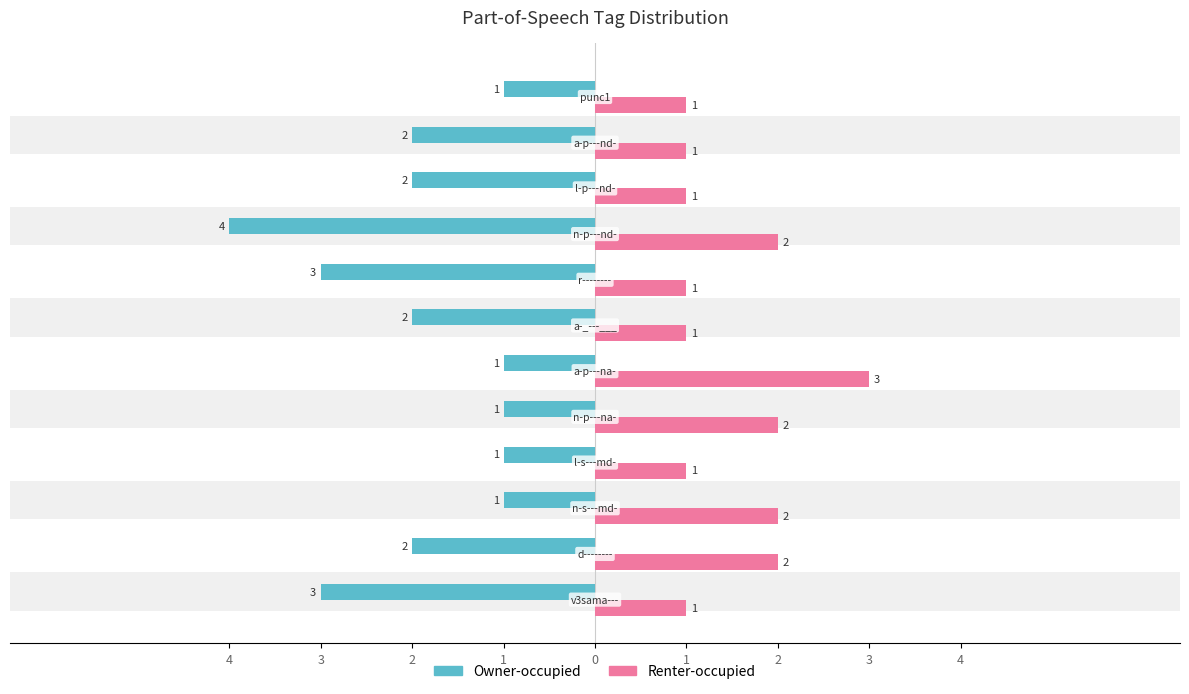

At 2, list the series in order from largest to smallest.

Renter-occupied, Owner-occupied